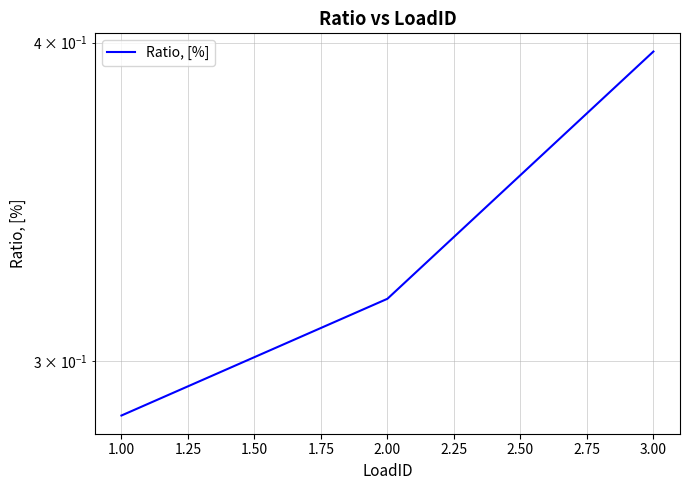

Between 1.00 and 2.00, which is larger?

2.00